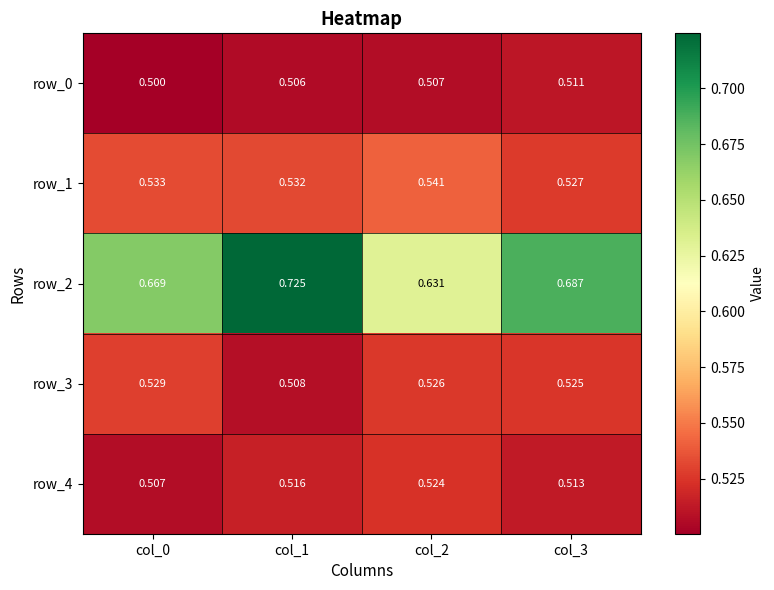

Is the value of row_1 at col_2 greater than the value of row_2 at col_1?

No